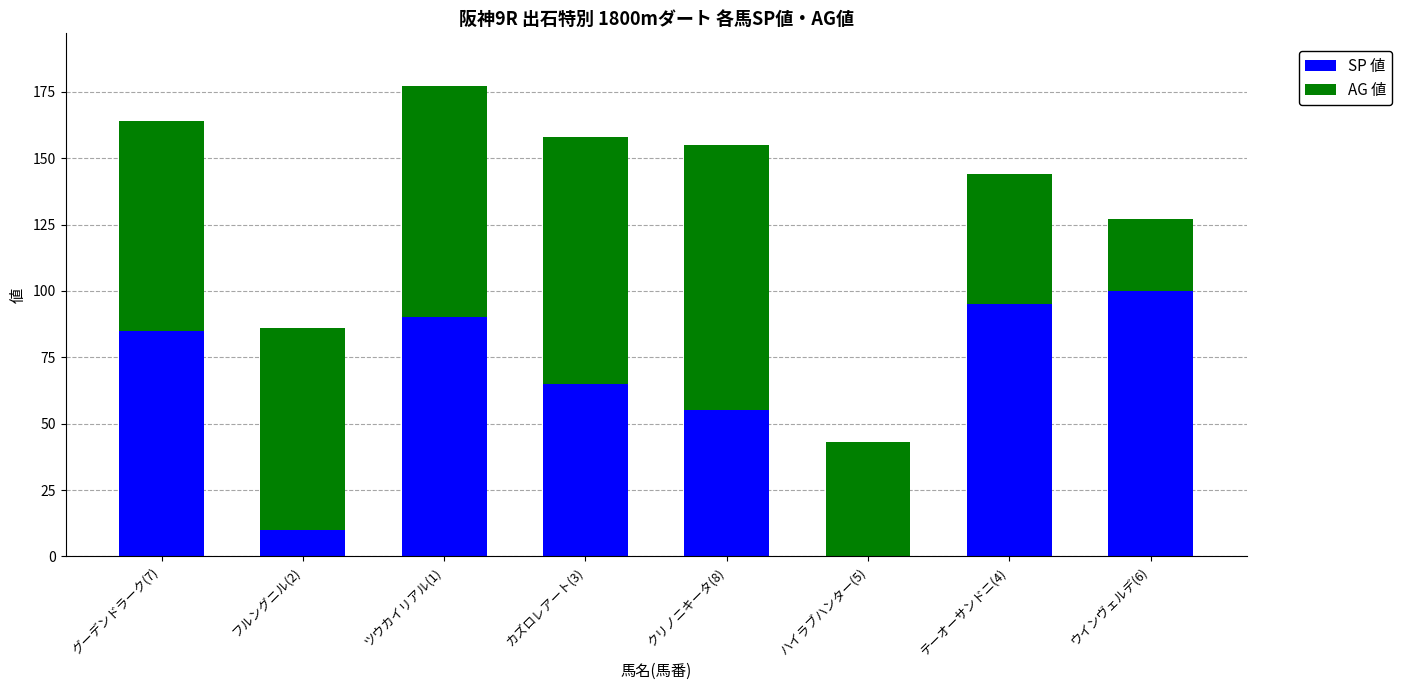

What is the highest value of the SP 値 series?

100